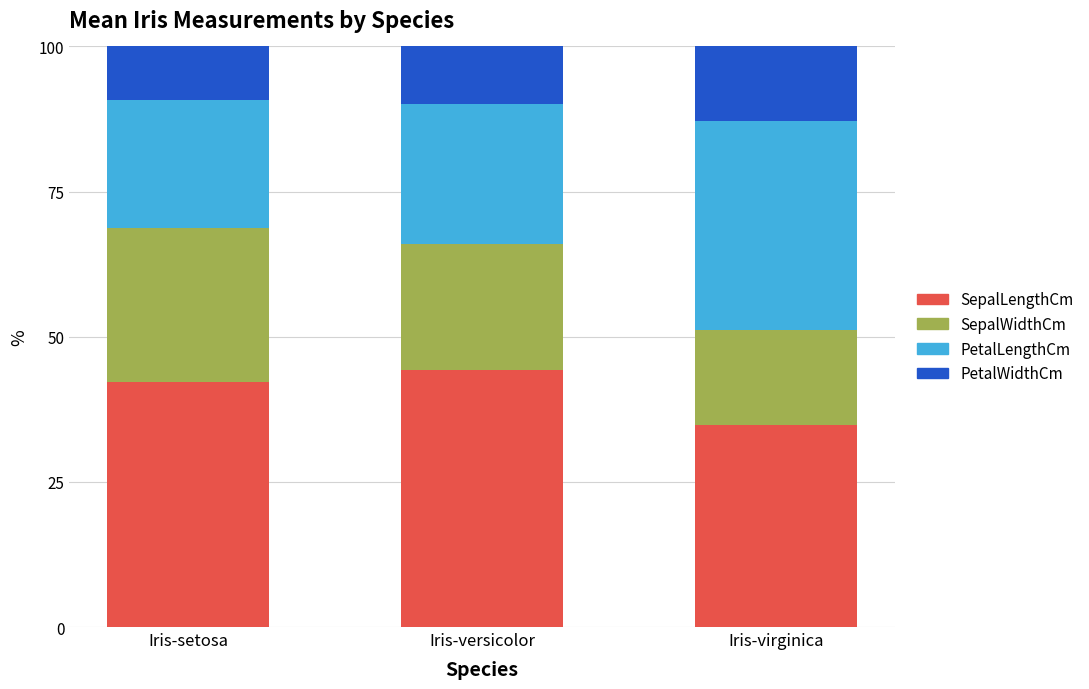

How many bars are there in total?

3